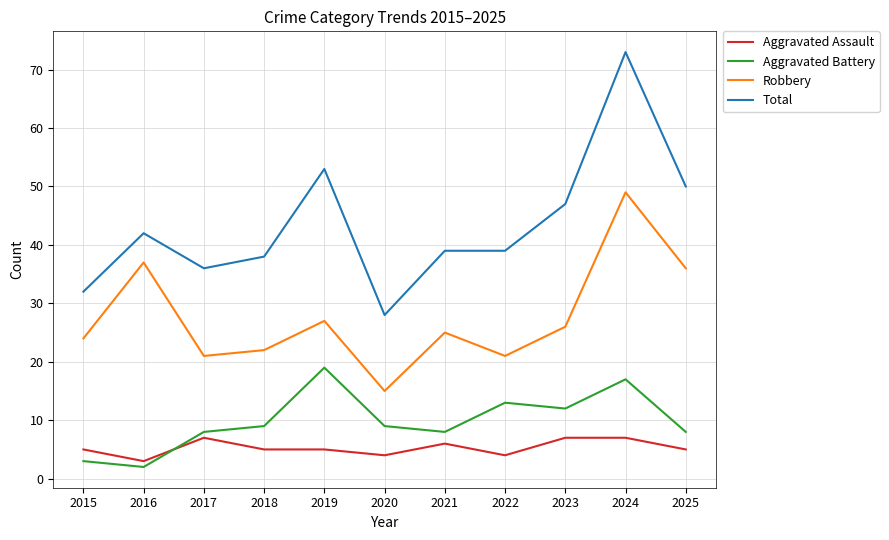

Reading left to right, transcribe all the data shown in this chart.

Aggravated Assault: 5	3	7	5	5	4	6	4	7	7	5
Aggravated Battery: 3	2	8	9	19	9	8	13	12	17	8
Robbery: 24	37	21	22	27	15	25	21	26	49	36
Total: 32	42	36	38	53	28	39	39	47	73	50